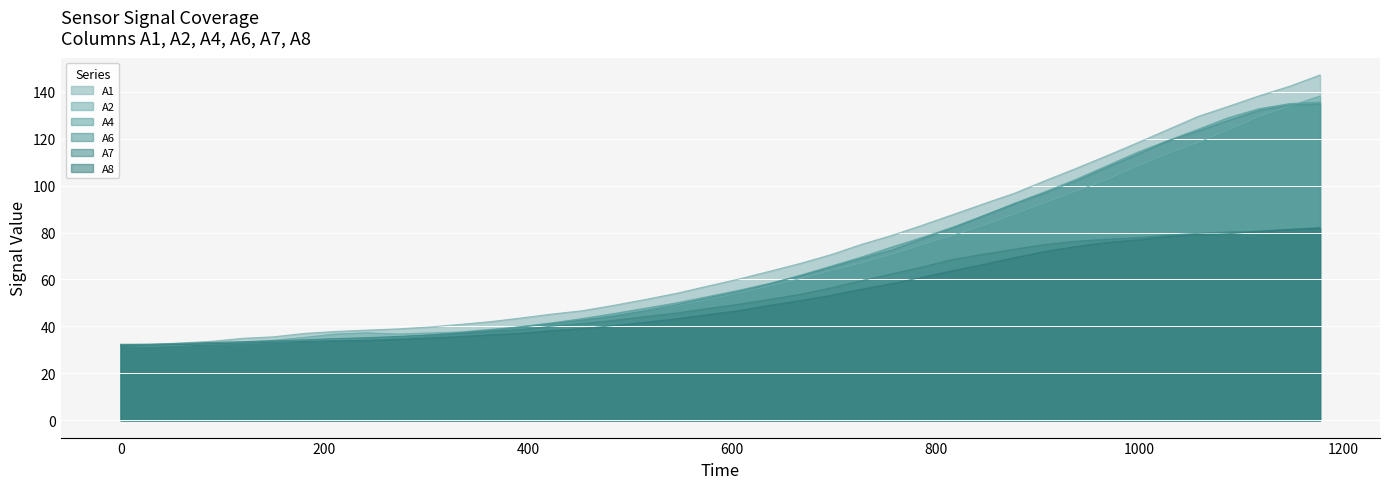

Between 452.75 and 817, which series saw the biggest shift?

A1